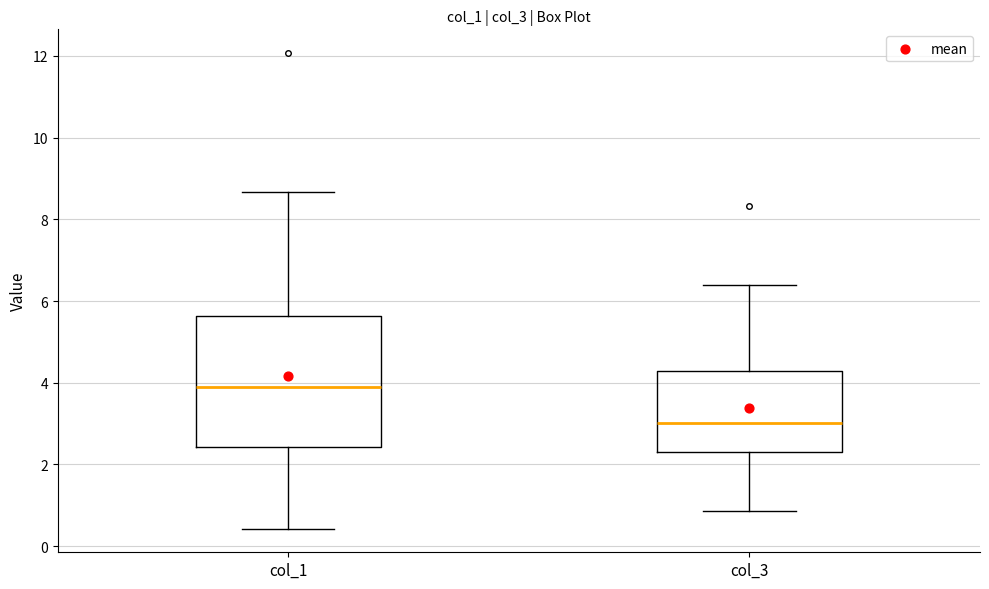

Which box has the highest median line?

col_1